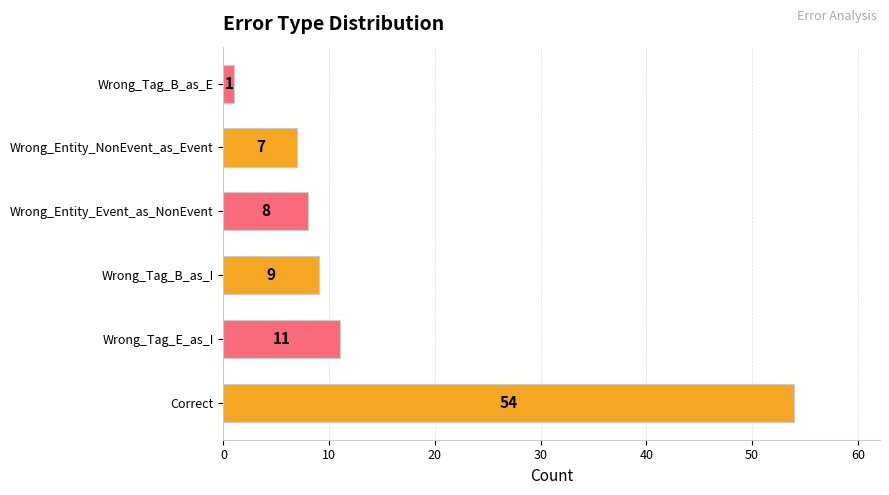

What is the difference between the maximum and minimum values?

53